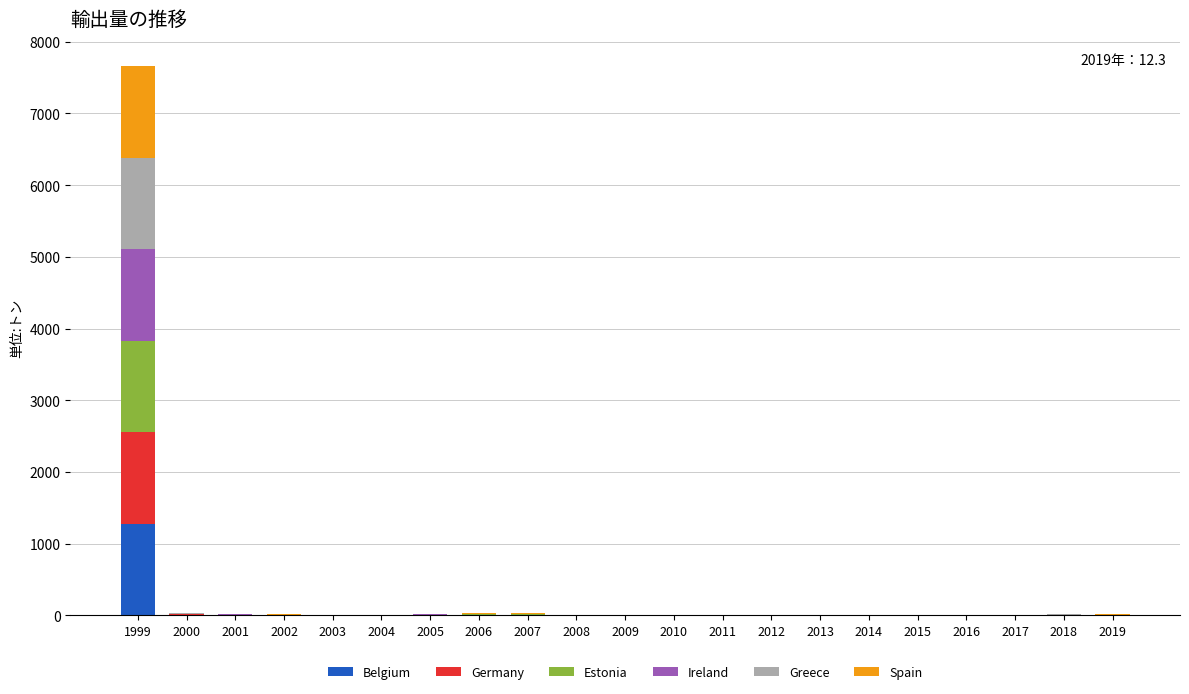

How many data points does each series have?

21